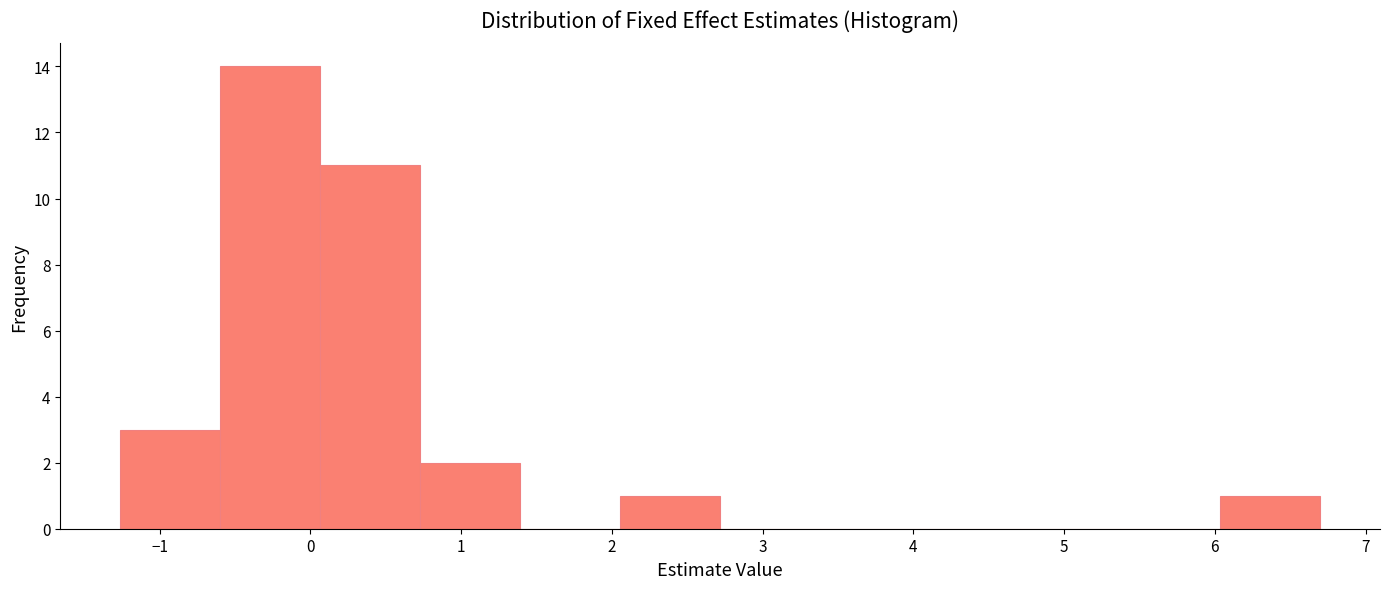

How tall is the bar that spans 6.0 to 6.7 on the x-axis? Neither the bar edges nor the heights are printed on the chart, so give them approximately, as read against the axes.

1